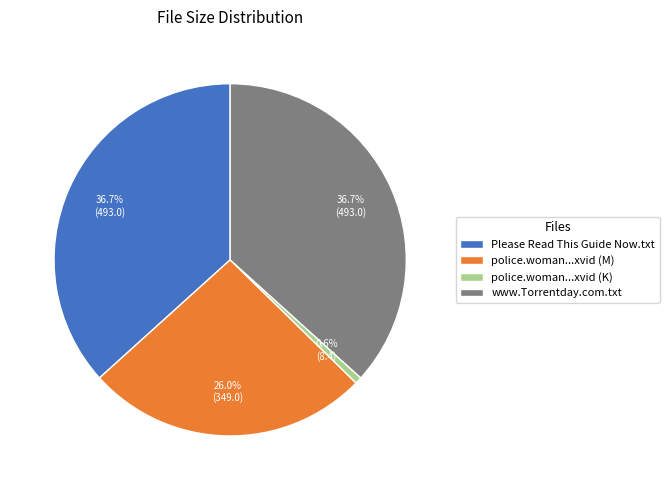

Which category has the smallest portion of the pie?

police.woman...xvid (K)